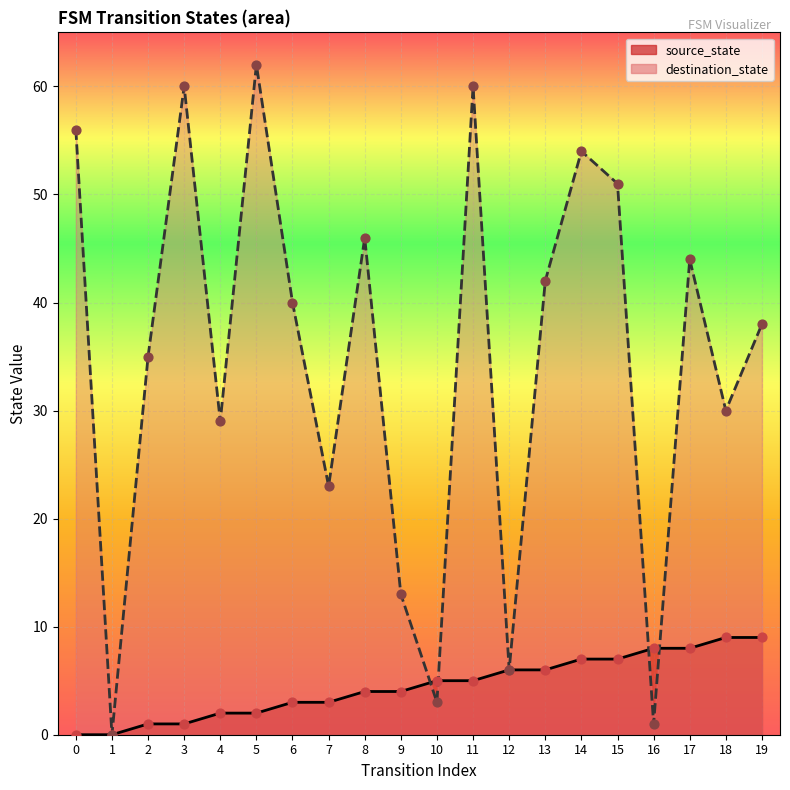

Is the value of destination_state at 13 greater than the value of source_state at 16?

Yes